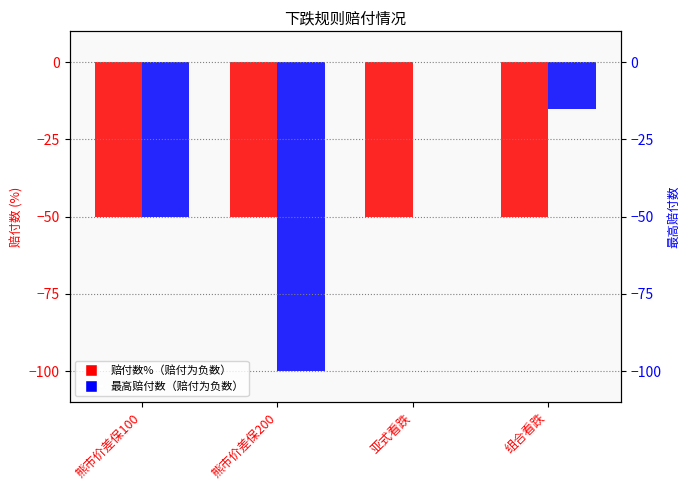

What is the label of the 4th bar from the left?

组合看跌